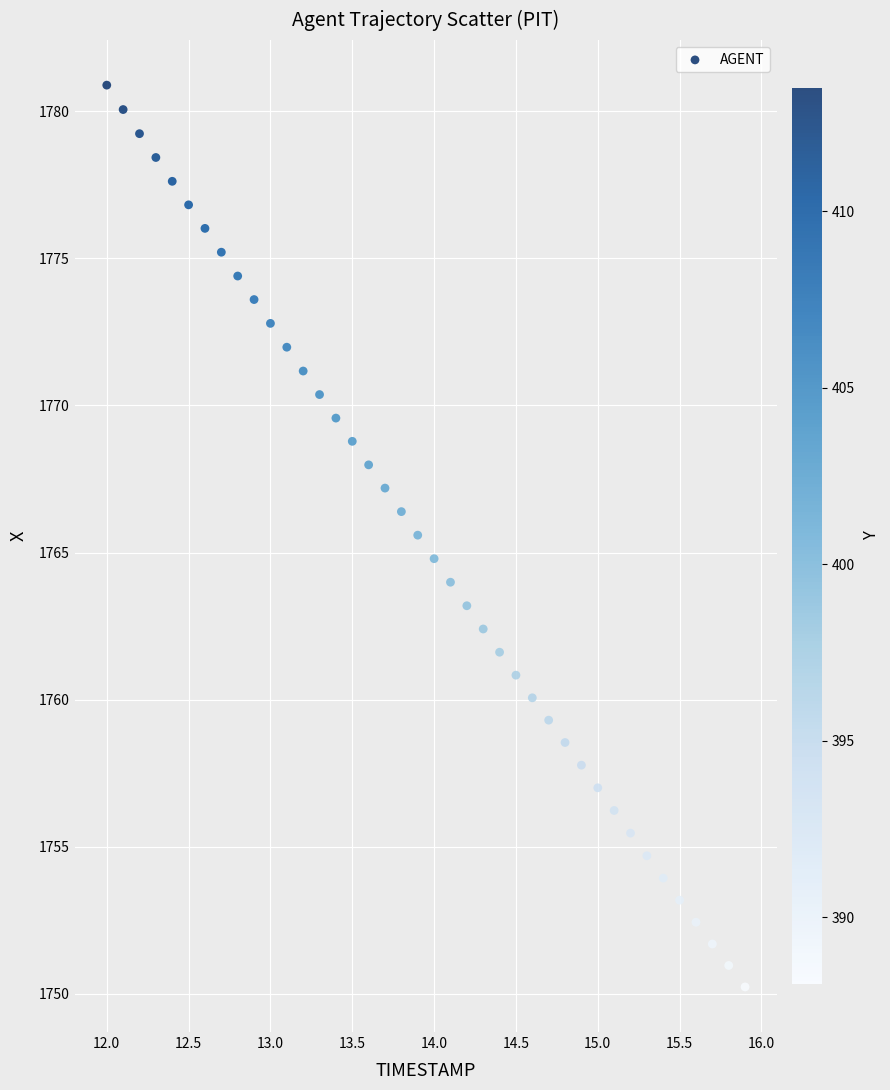

What is the range of X values (max minus min)?

3.9